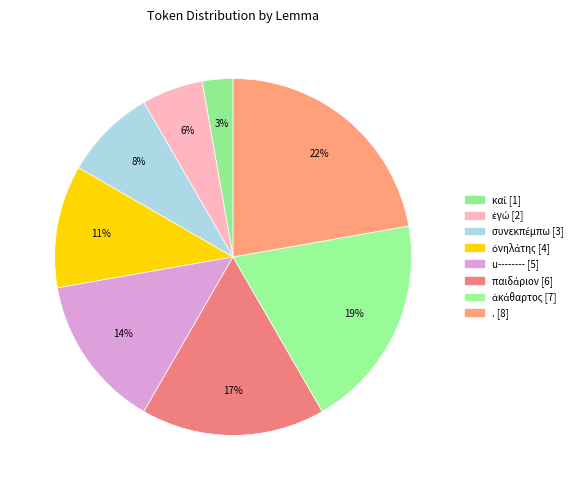

What is the smallest slice in the pie chart?

καί